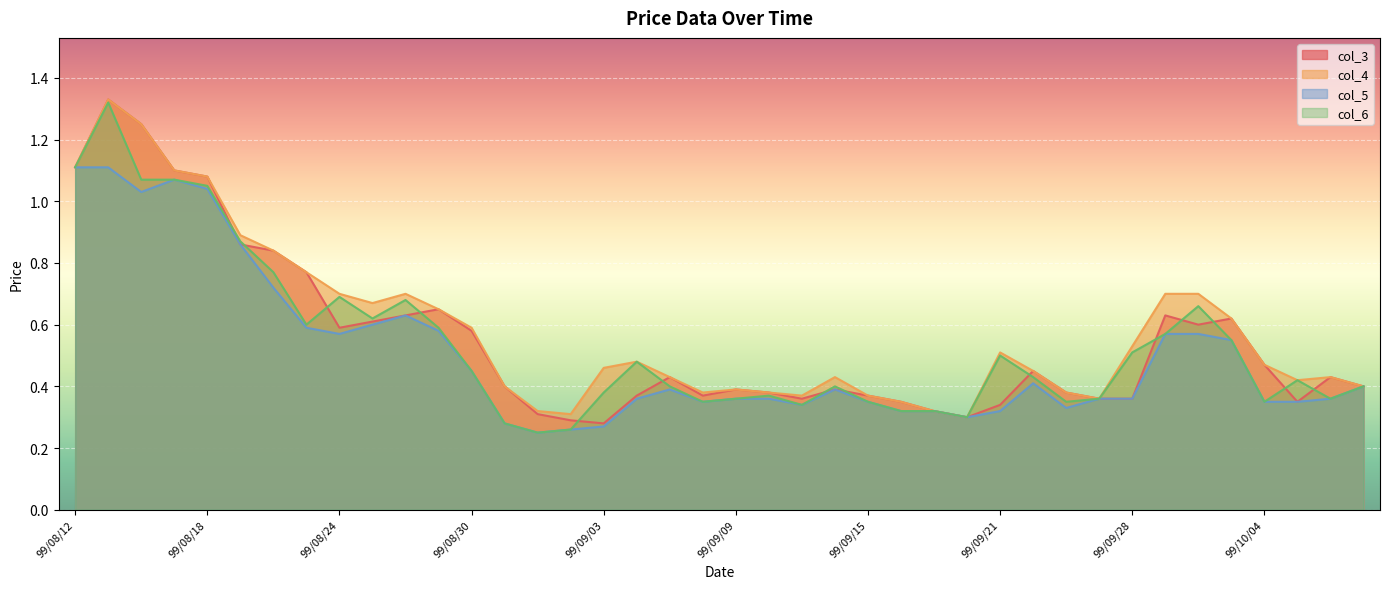

What is the total value across all series at 99/08/12?

4.4